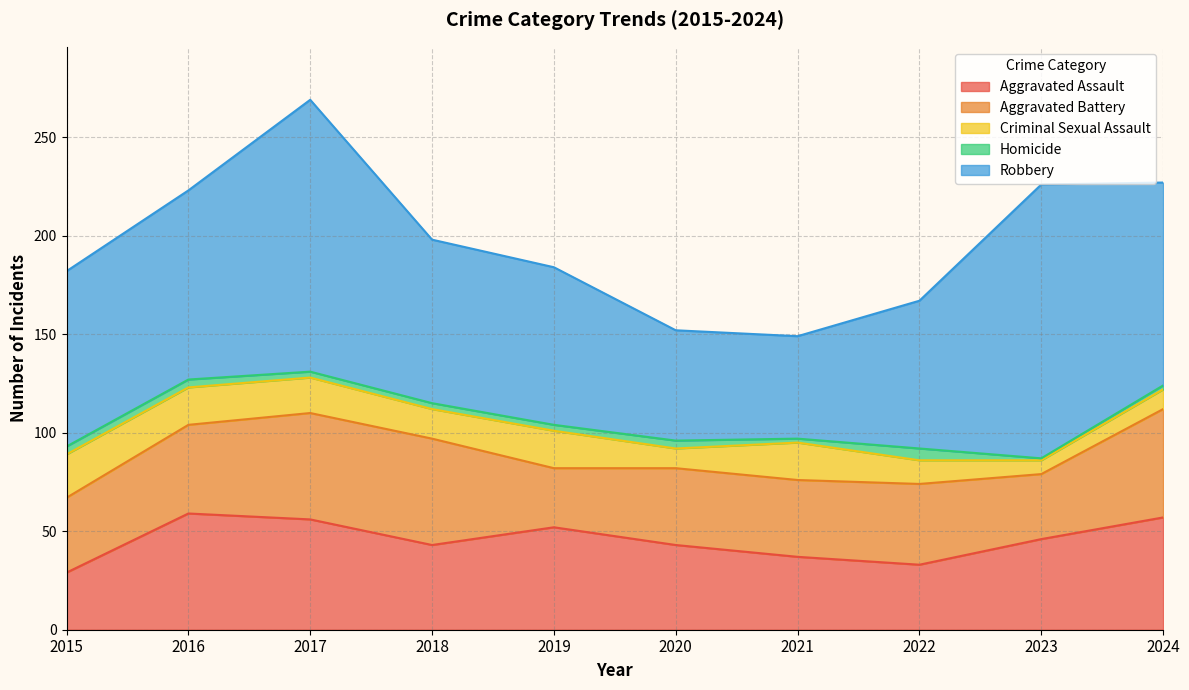

At which label does Aggravated Assault first exceed 46?

2016